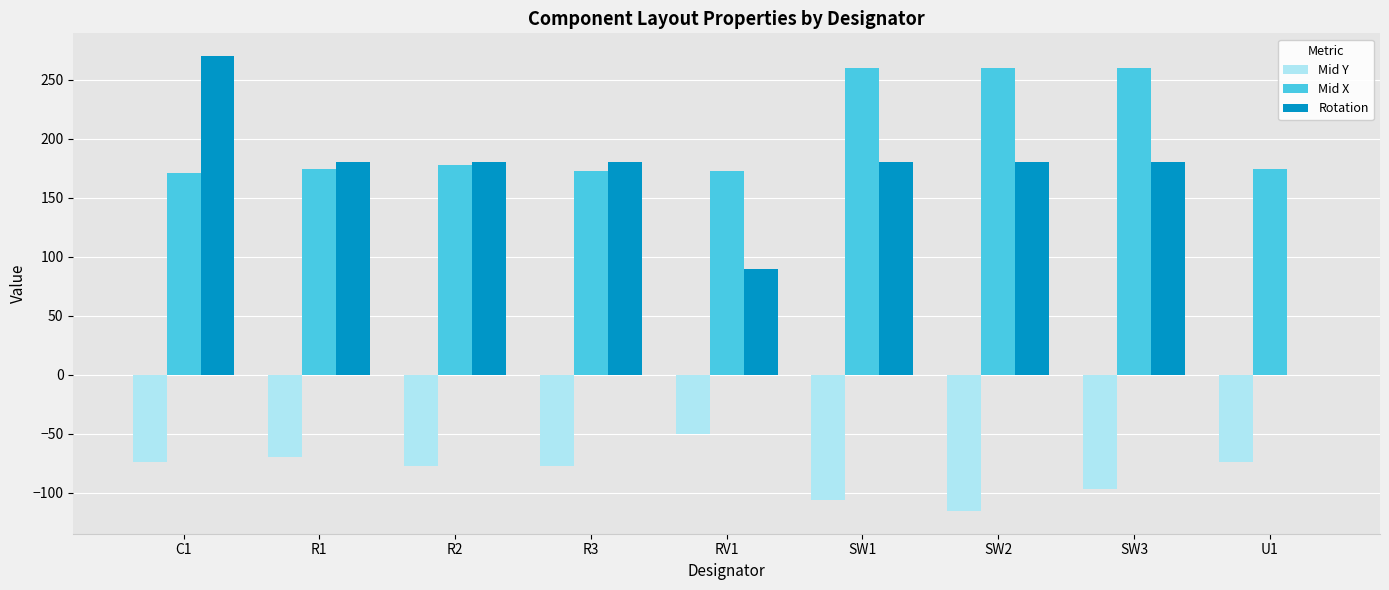

Which category has the highest value in the Rotation series?

C1